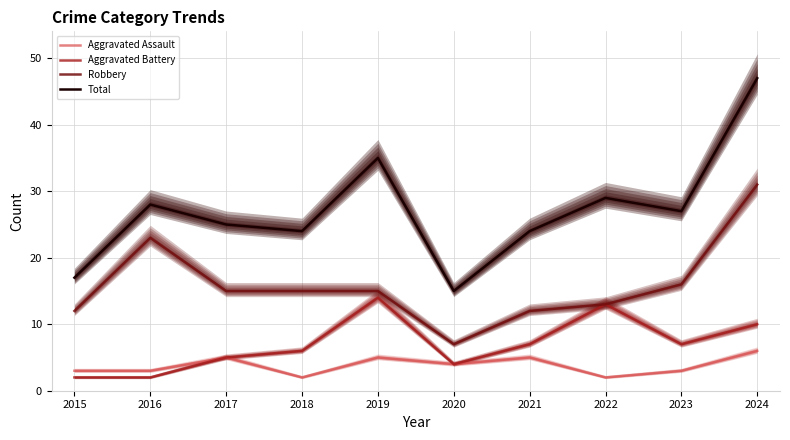

The value of Robbery at 2016 is 23. True or false?

True